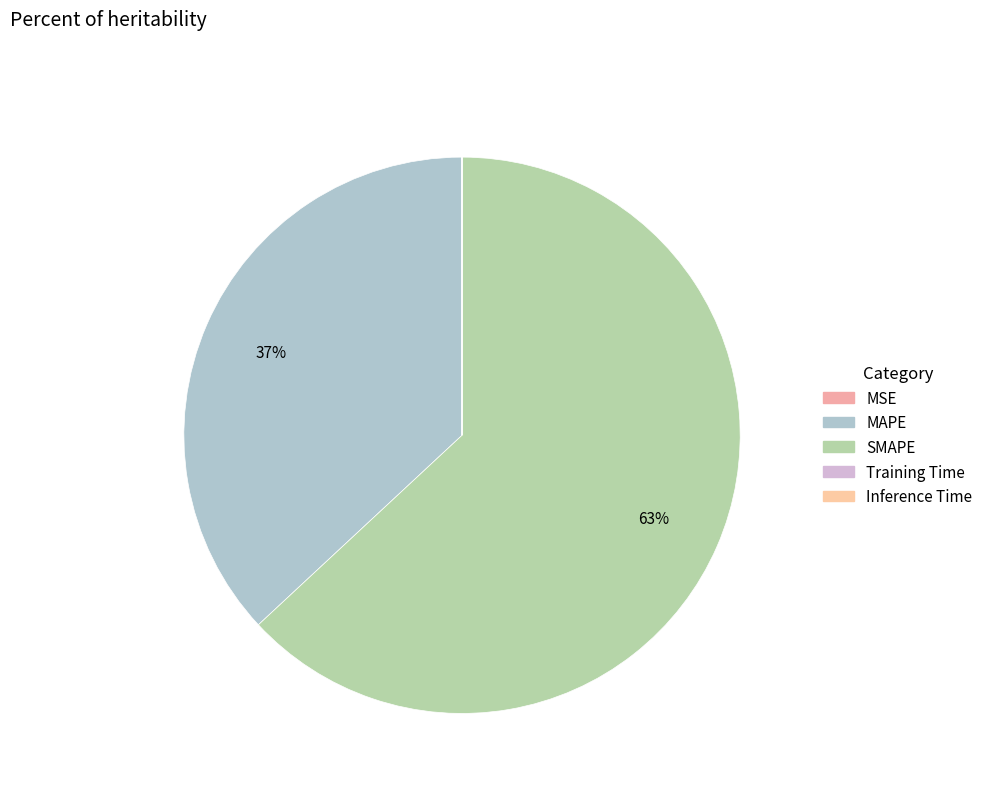

How many segments does this pie chart have?

5